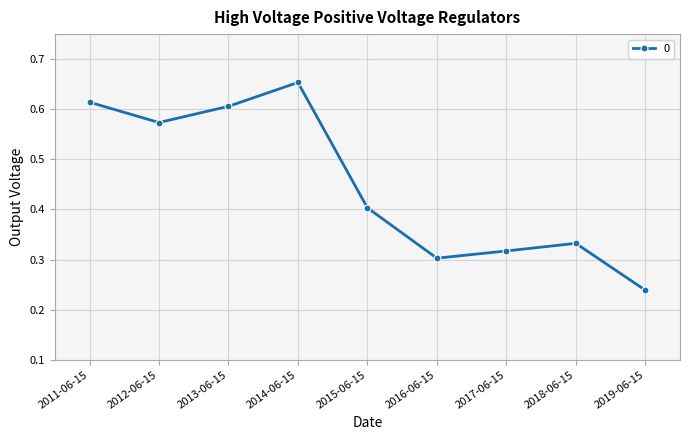

Is it true that the value at 2017-06-15 is 0.3?

True